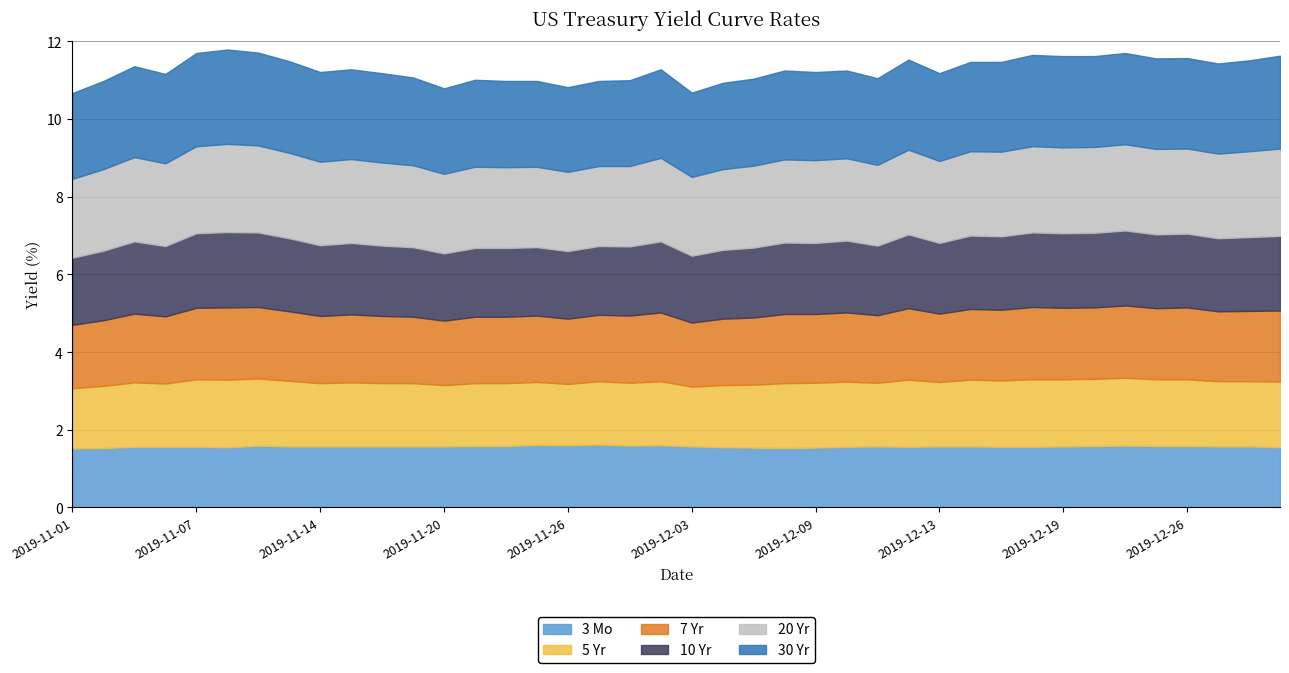

What is the difference between the maximum and minimum values in the 20 Yr series?

0.2